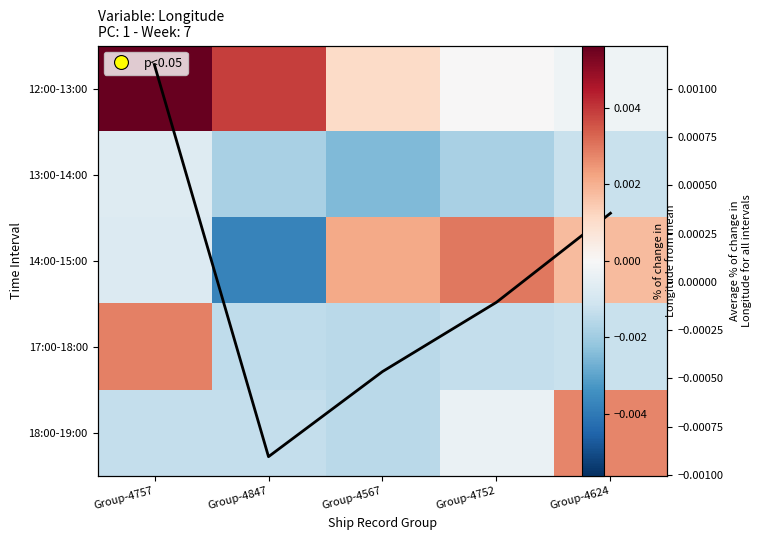

How many values in Mean delta are above zero?

2